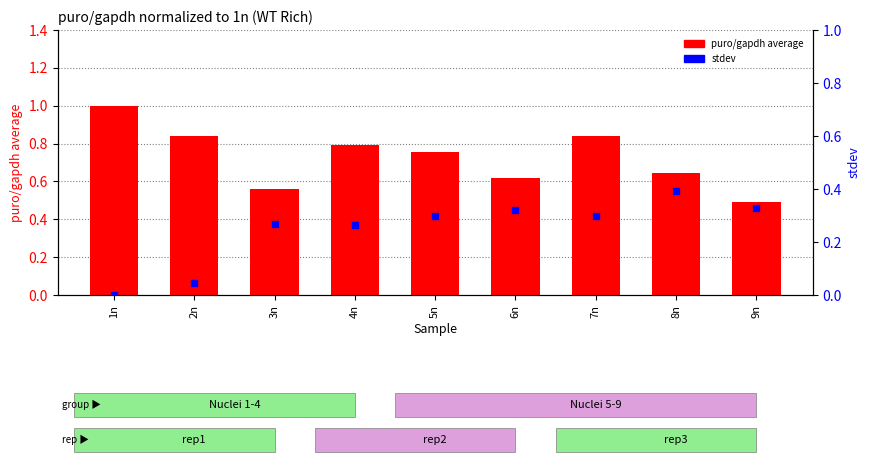

Which series contains the highest Y value?

puro/gapdh average